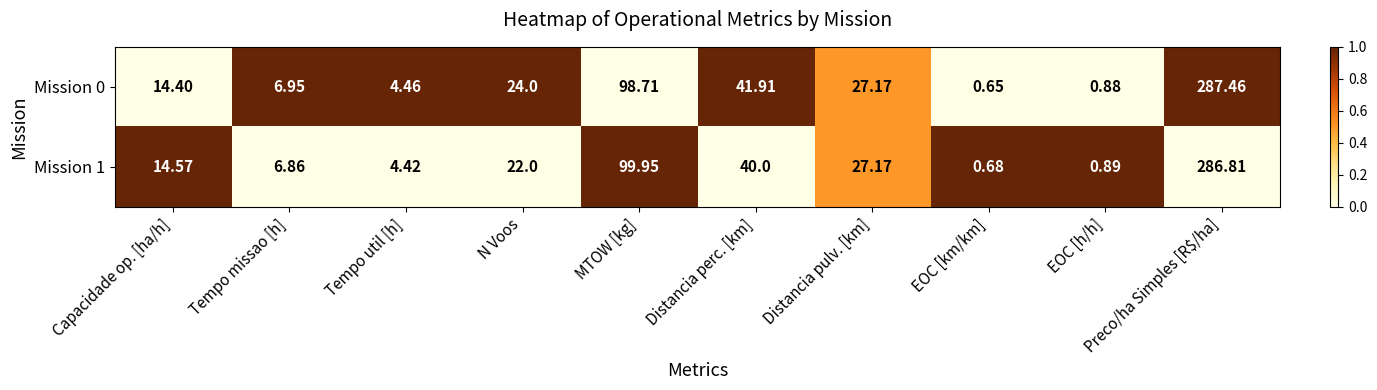

At which category is the sum across all series the highest?

Preco/ha Simples [R$/ha]